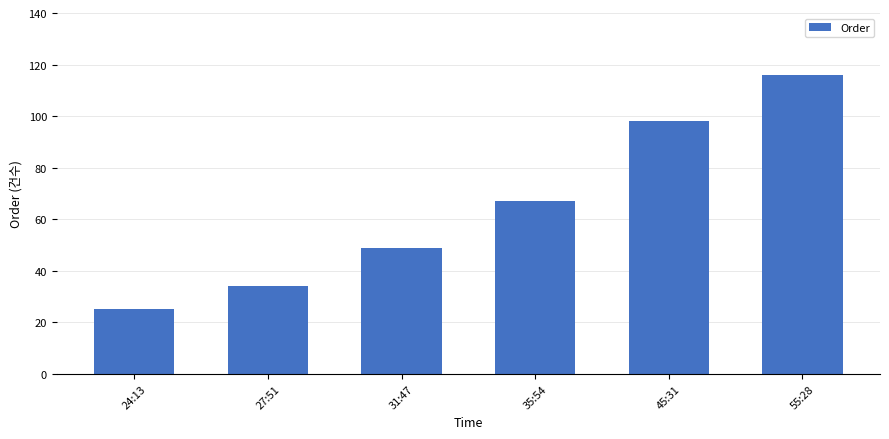

Reading left to right, transcribe all the data shown in this chart.

24:13=25	27:51=34	31:47=49	35:54=67	45:31=98	55:28=116